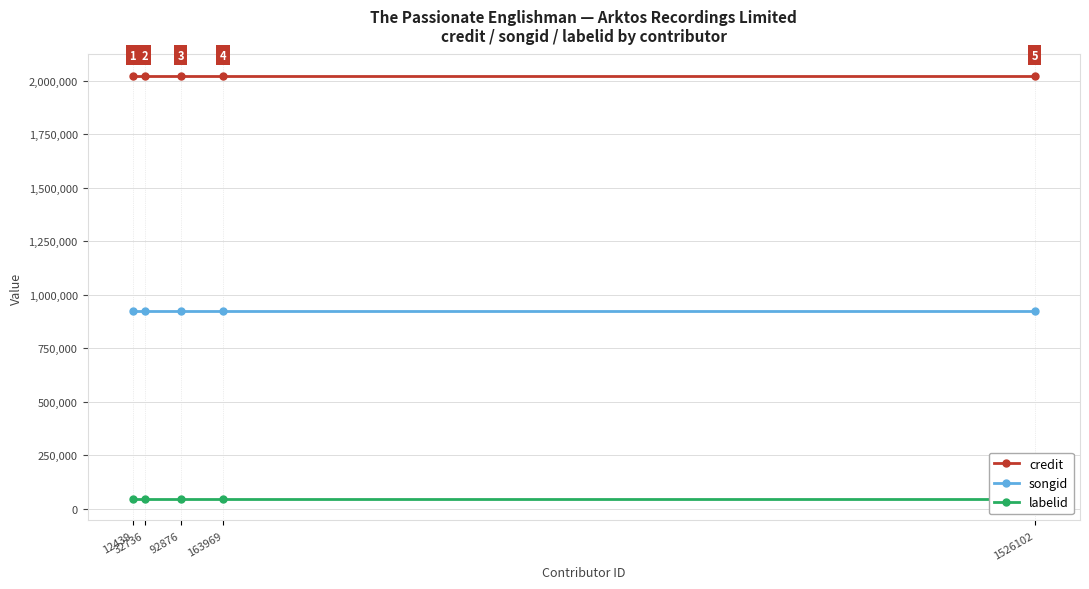

At how many categories does at least one series exceed 1623235?

5